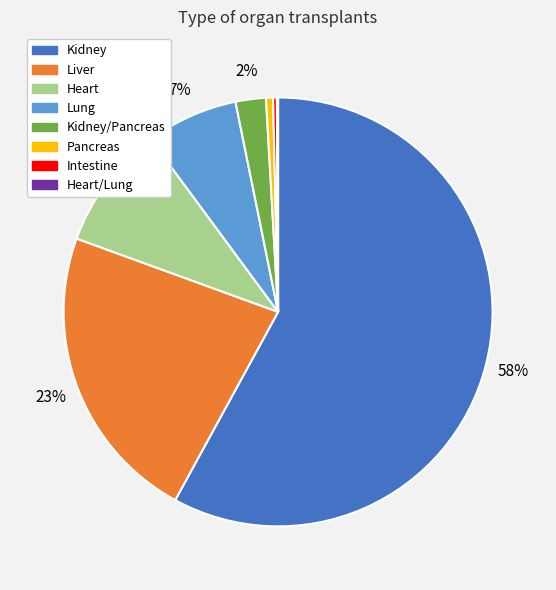

Is there a majority slice in this chart?

Yes